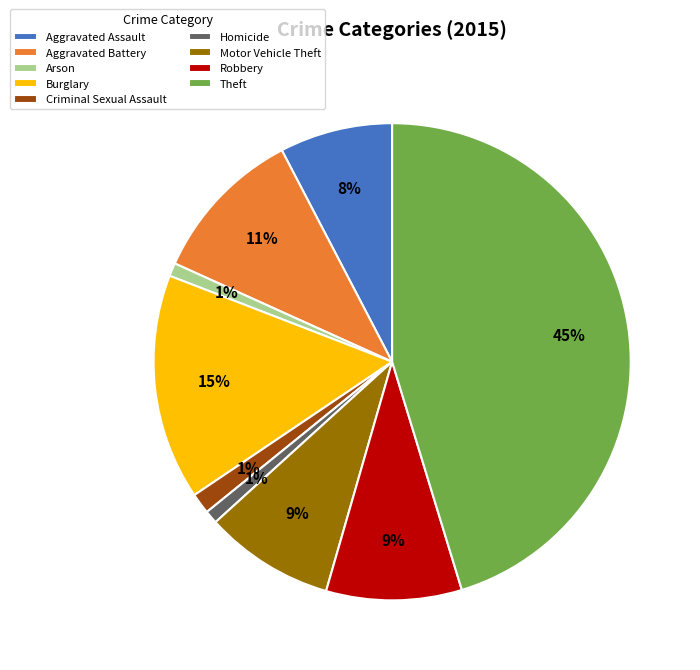

Approximately how many times larger is the value at Arson compared to Aggravated Battery?

0.1